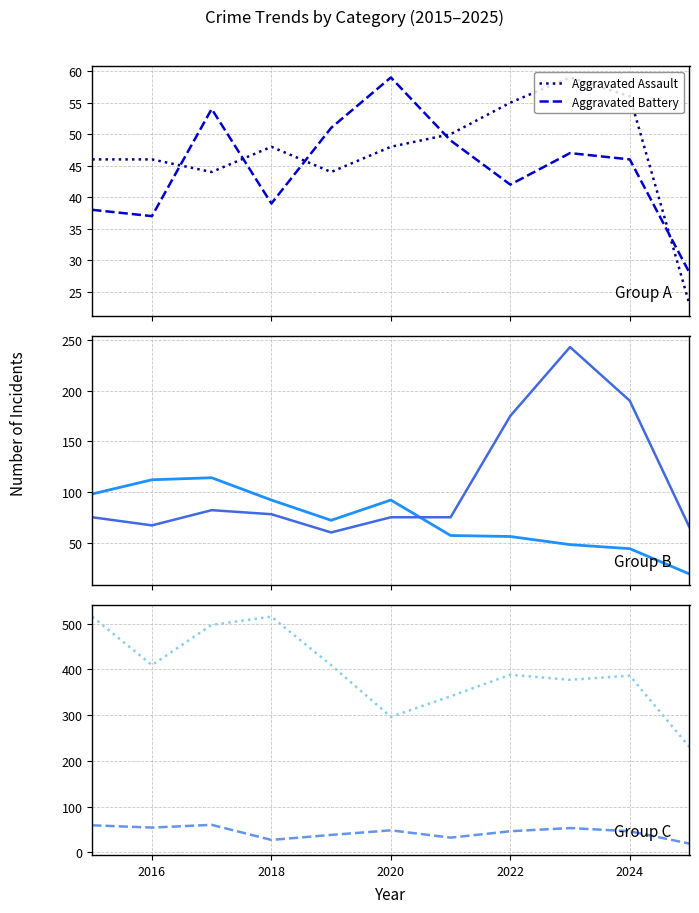

Which series ends up on top after the final intersection of Aggravated Assault and Aggravated Battery?

Aggravated Battery